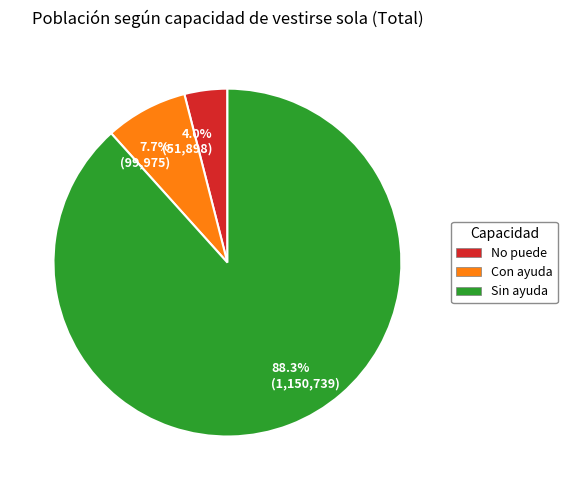

Is there a majority slice in this chart?

Yes